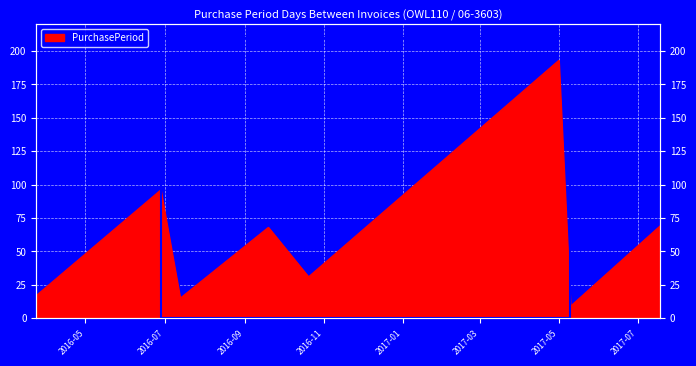

How many series are shown in this chart?

1